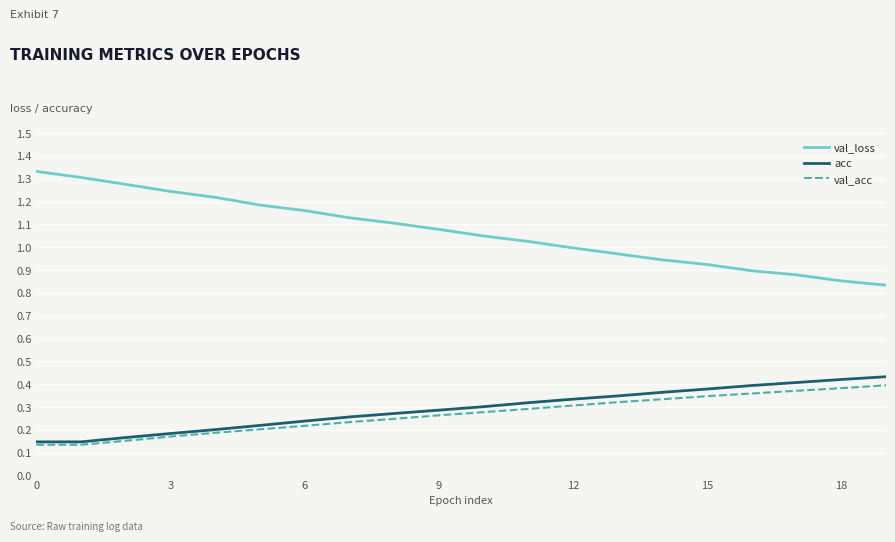

Which series has the largest range (max minus min)?

val_loss